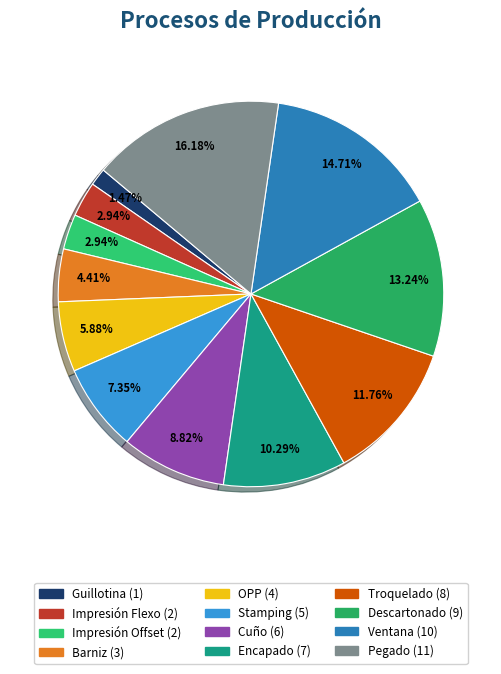

To the nearest percent, what is the average slice percentage?

8%